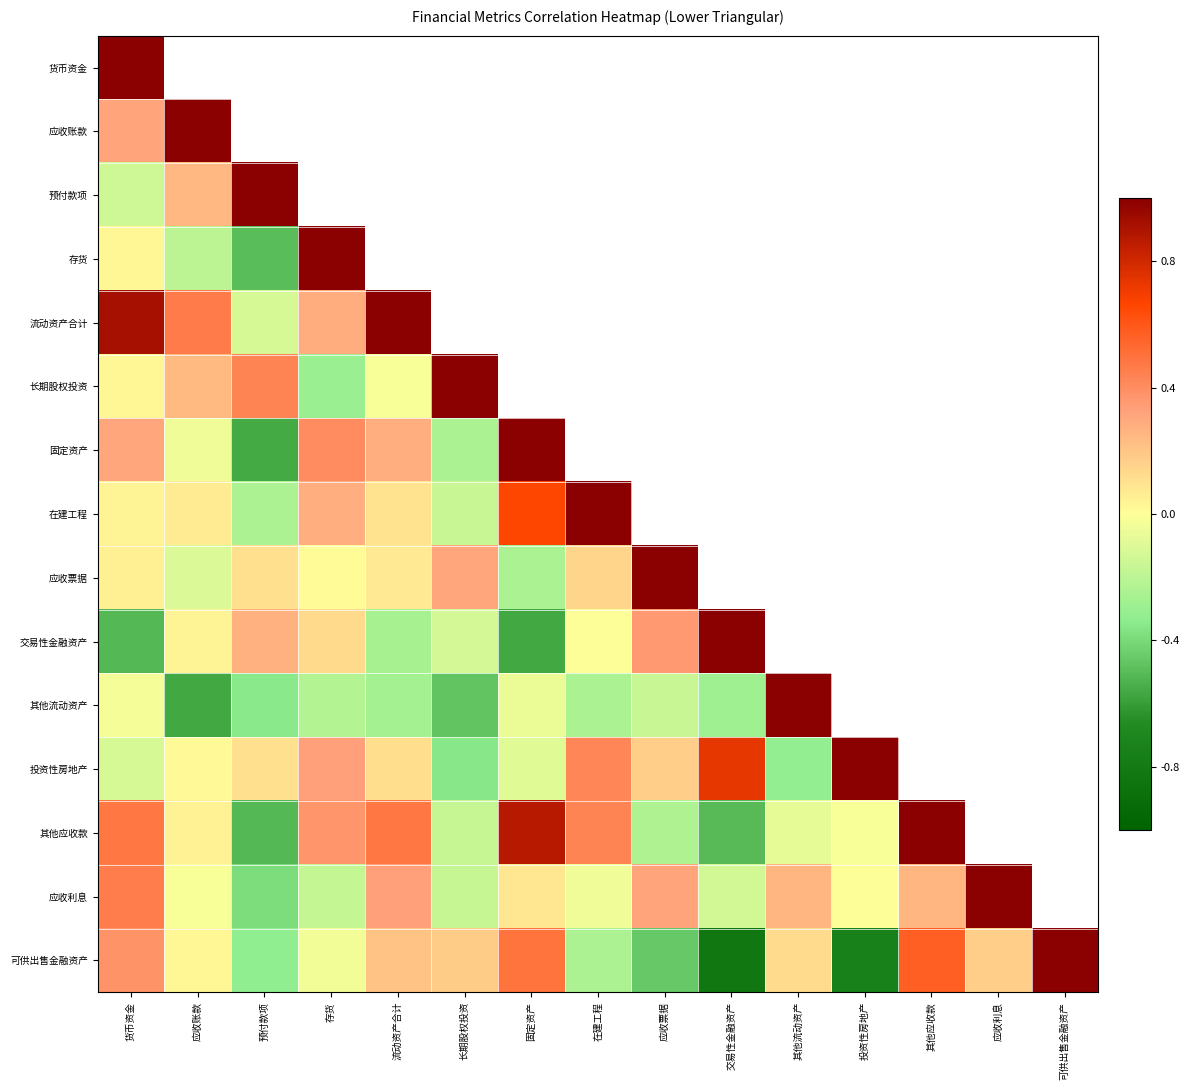

Between 固定资产 and 预付款项, which is larger?

预付款项